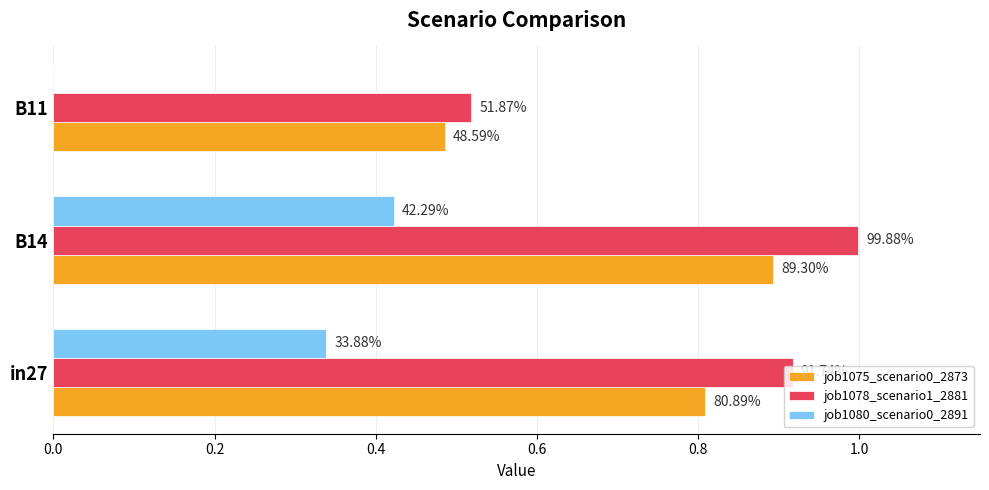

What are all the series names shown in the legend?

job1075_scenario0_2873, job1078_scenario1_2881, job1080_scenario0_2891